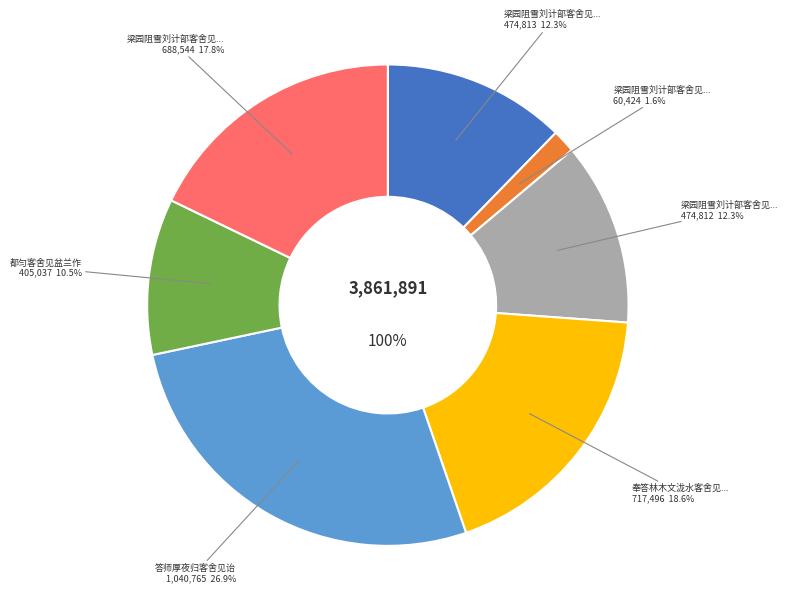

What is the change in value from 答师厚夜归客舍见诒 to 梁园阻雪刘计部客舍见招并呈陆大理二首?

-352221